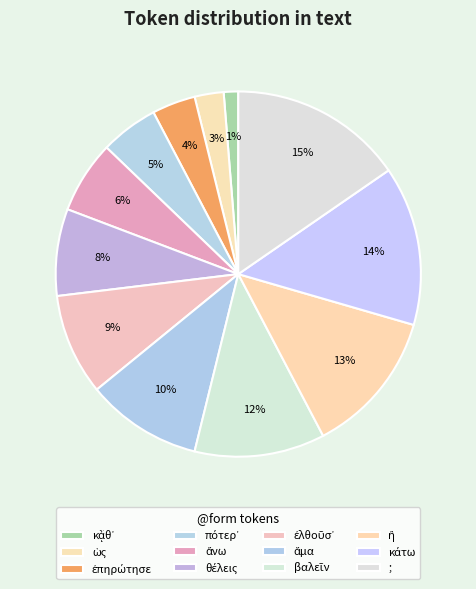

How many segments does this pie chart have?

12